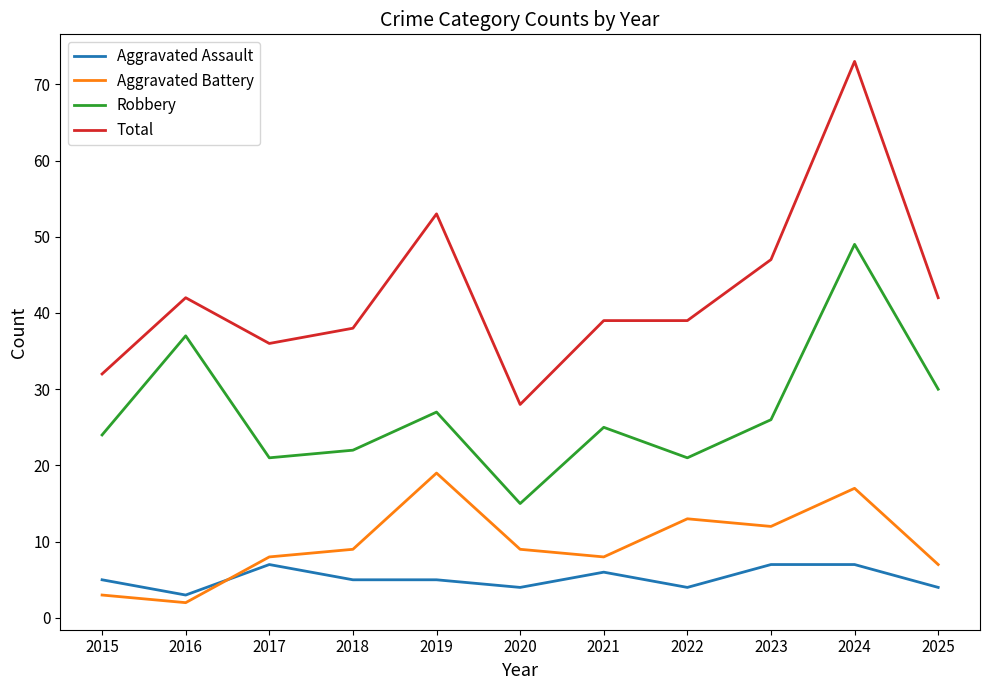

At which category is the sum across all series the highest?

2024